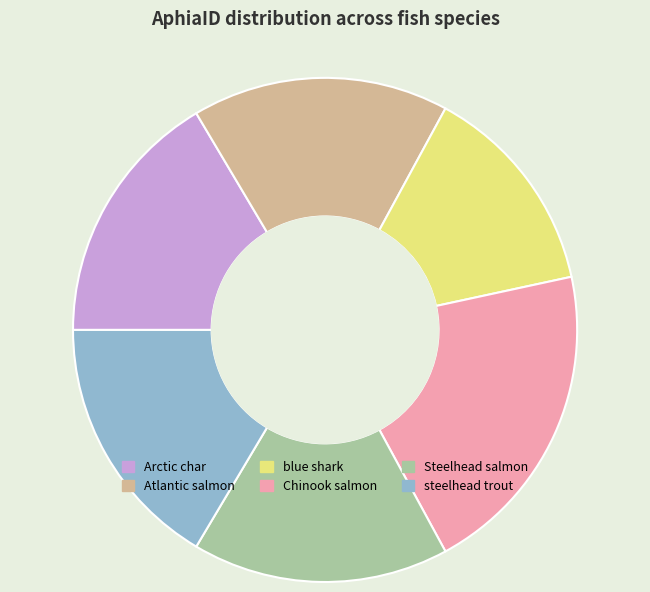

Which category has the smallest portion of the pie?

blue shark